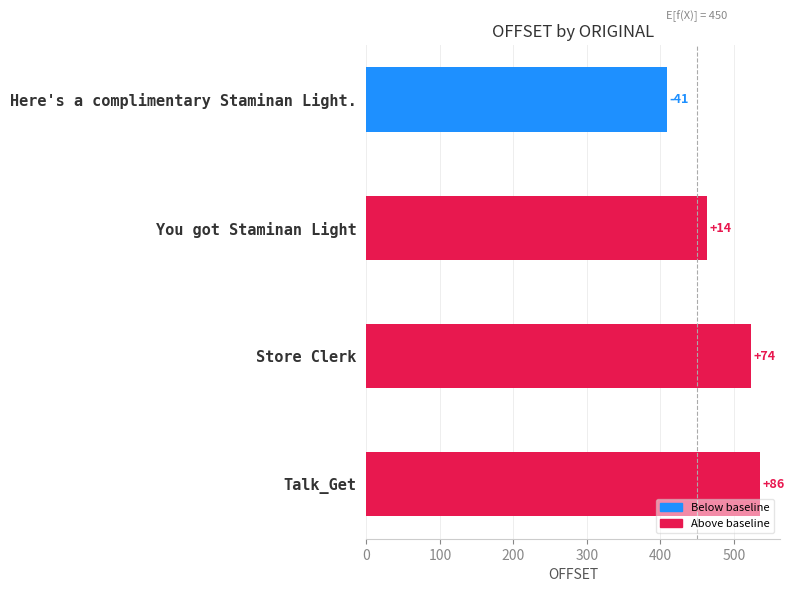

Are the bars horizontal?

Yes